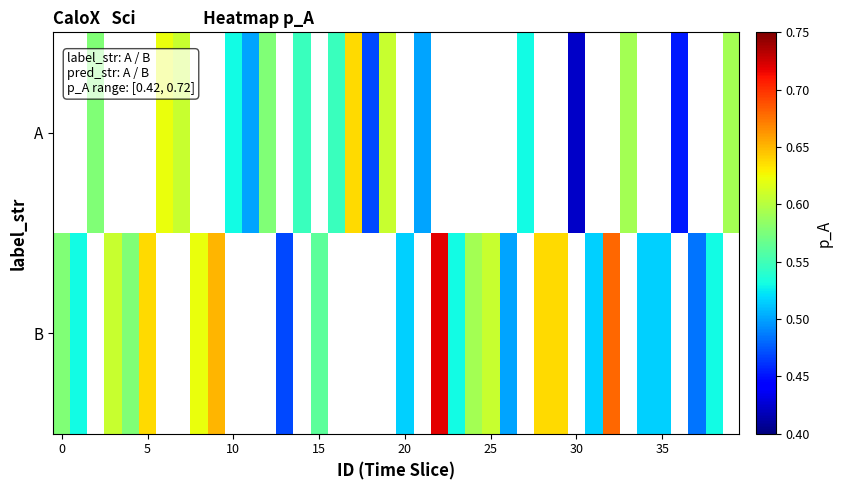

Rank the series by their maximum value, from lowest to highest.

A, B